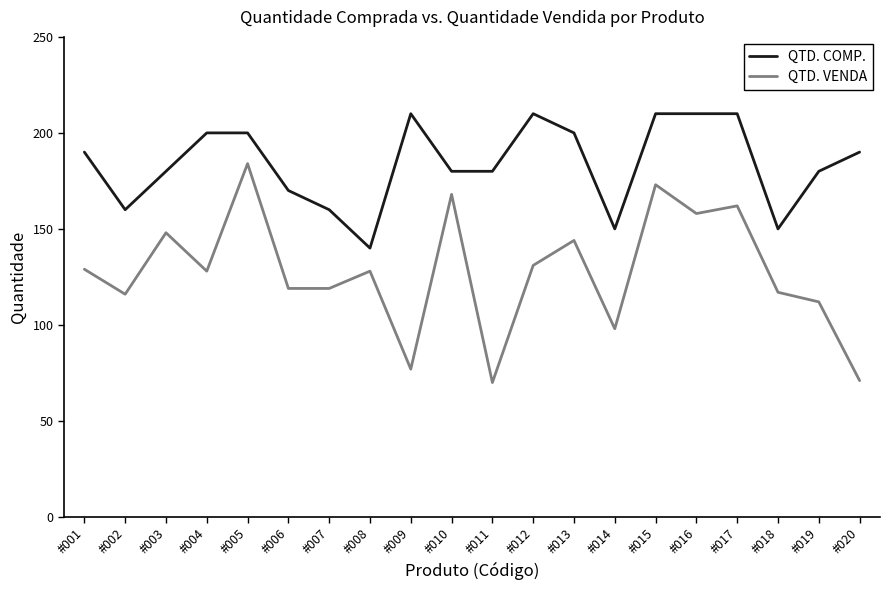

Which series changed the most between #011 and #015?

QTD. VENDA